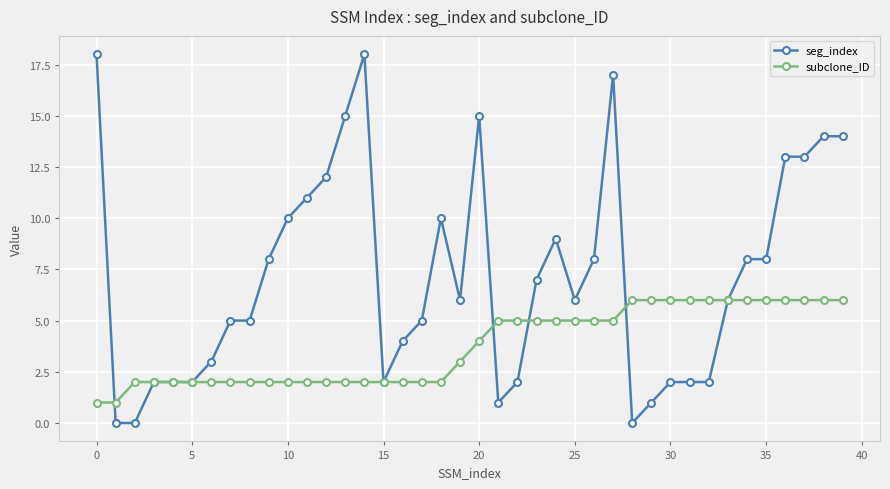

What is the greatest value displayed?

18